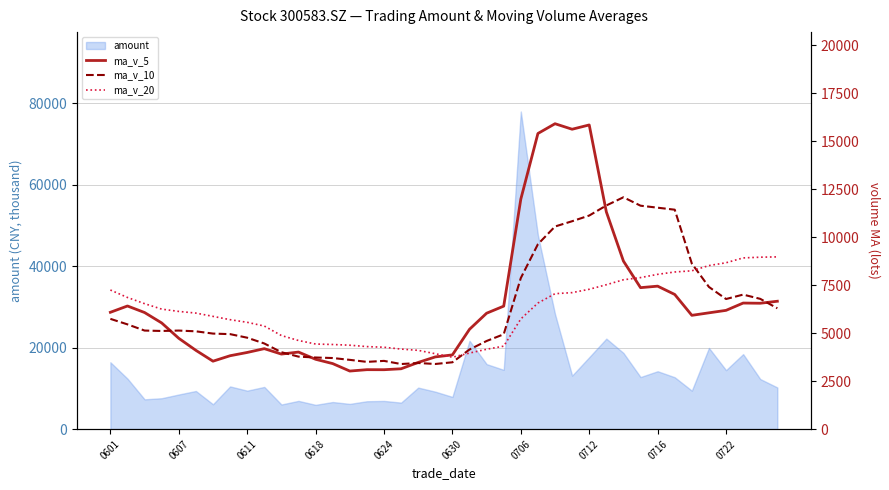

What is the value of the ma_v_5 point at the 31st from the left?

8749.4